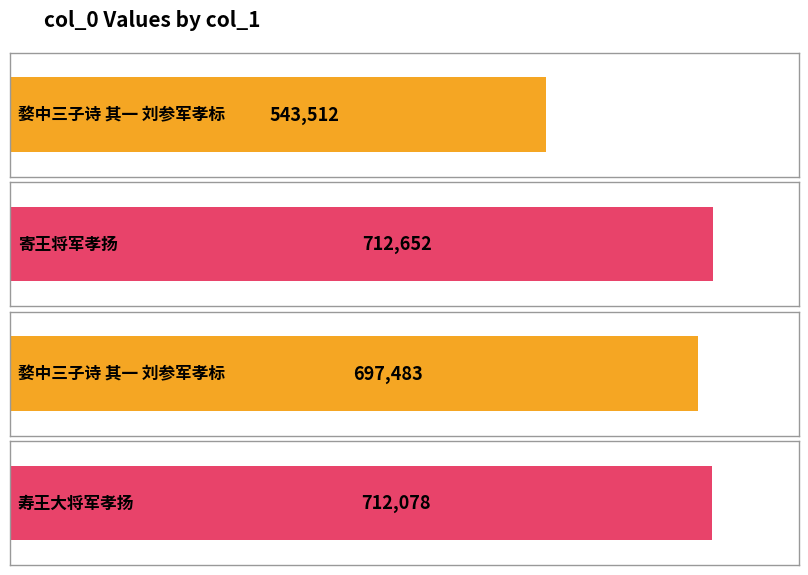

List the labels in order of value, largest first.

寄王将军孝扬, 寿王大将军孝扬, 婺中三子诗 其一 刘参军孝标, 婺中三子诗 其一 刘参军孝标